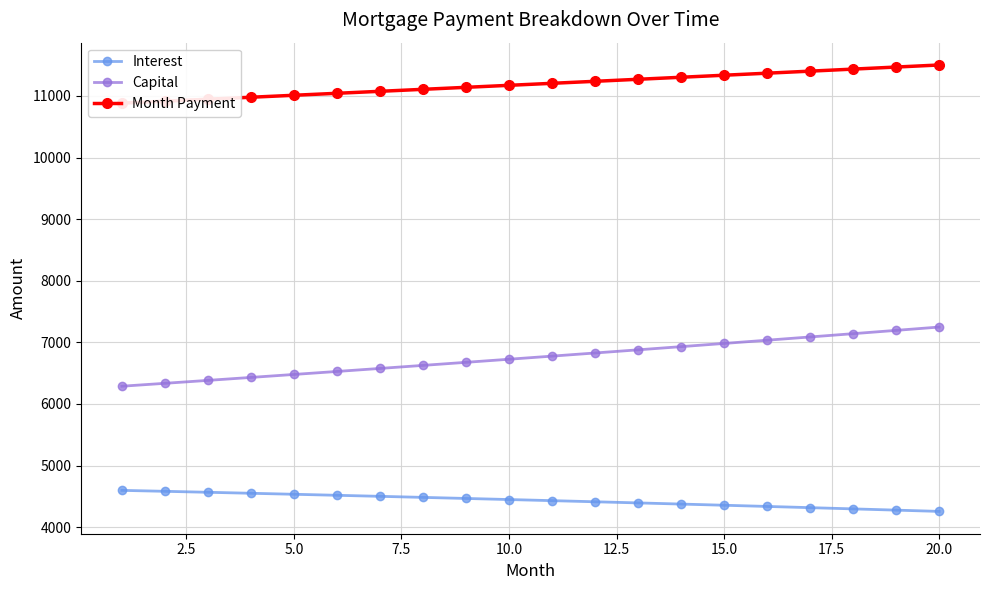

True or false: Capital and Interest cross at least once.

False